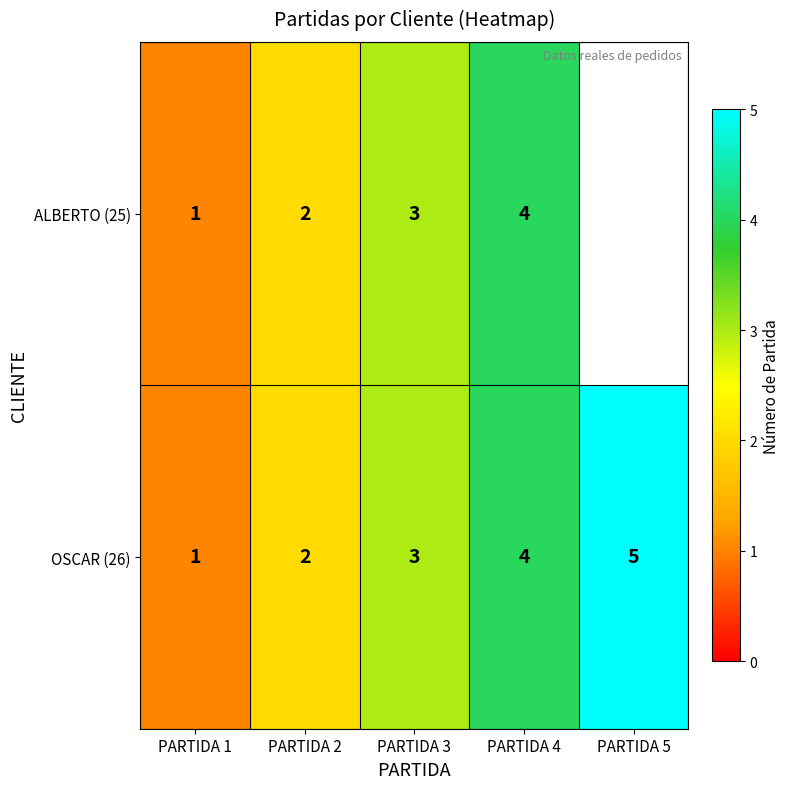

What is the sum of the OSCAR (26) values at PARTIDA 3 and PARTIDA 2?

5